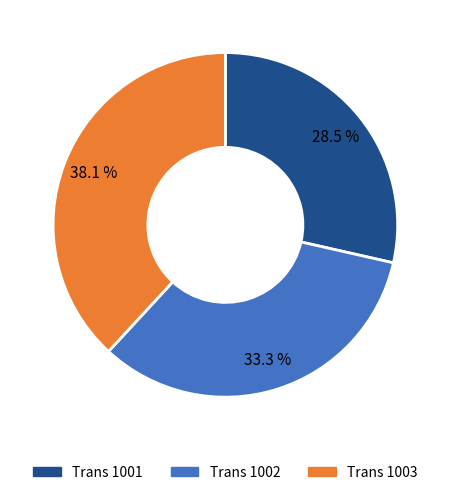

Is there any slice that represents more than half of the pie?

No